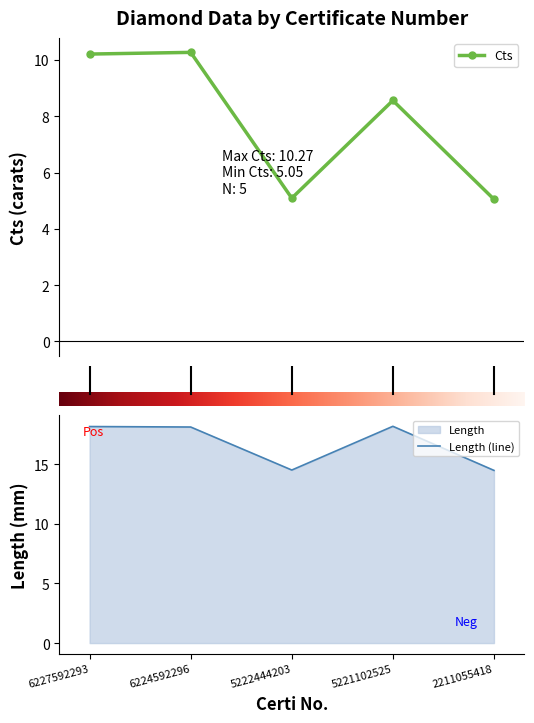

True or false: Length and Cts cross at least once.

False